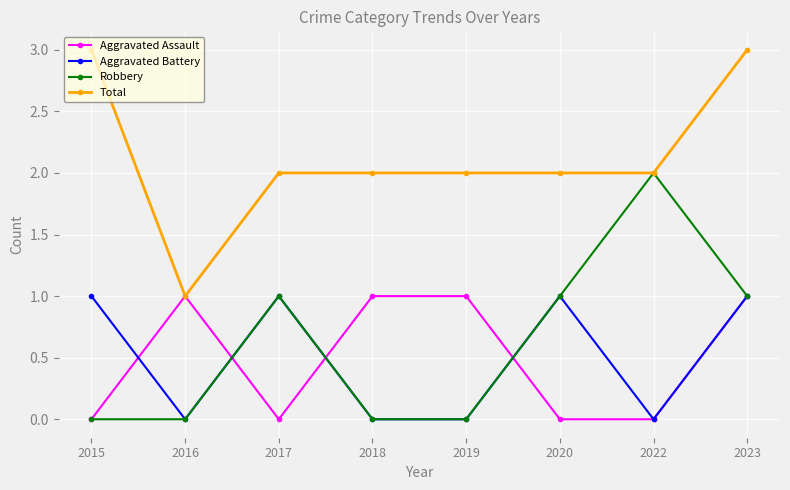

Is the value of Total at 2020 greater than the value of Robbery at 2023?

Yes